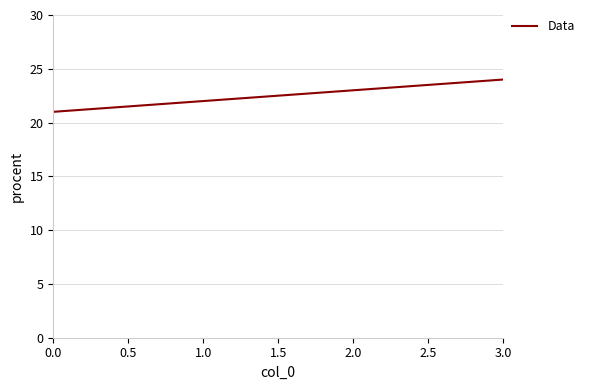

Is it true that the value at 3.0 is 41?

False